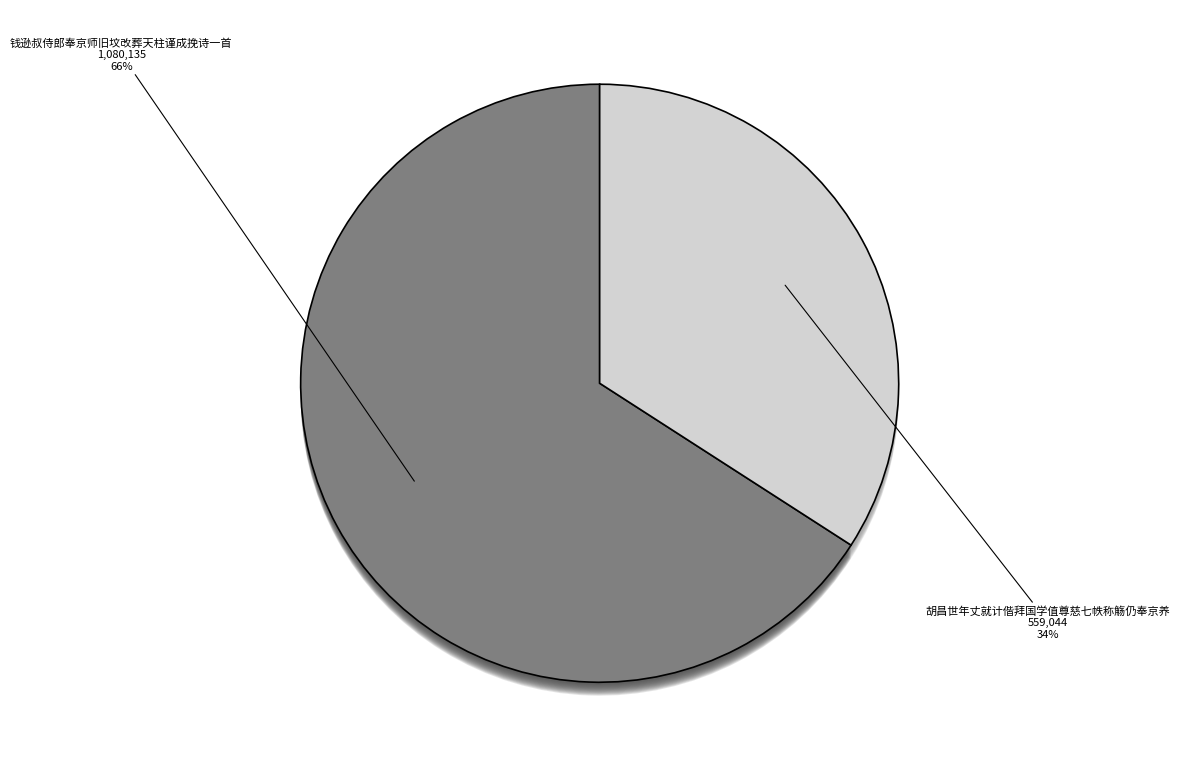

Which category has the biggest portion of the pie?

钱逊叔侍郎奉京师旧坟改葬天柱谨成挽诗一首